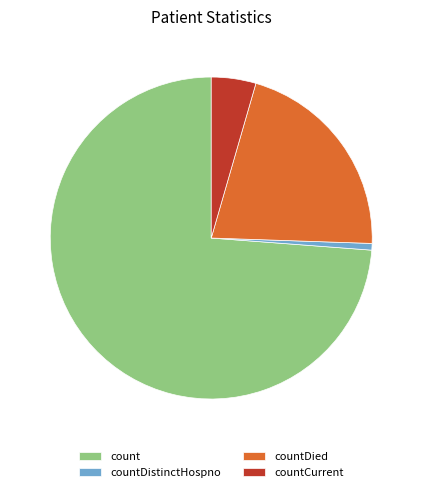

Count the number of slices in the pie.

4